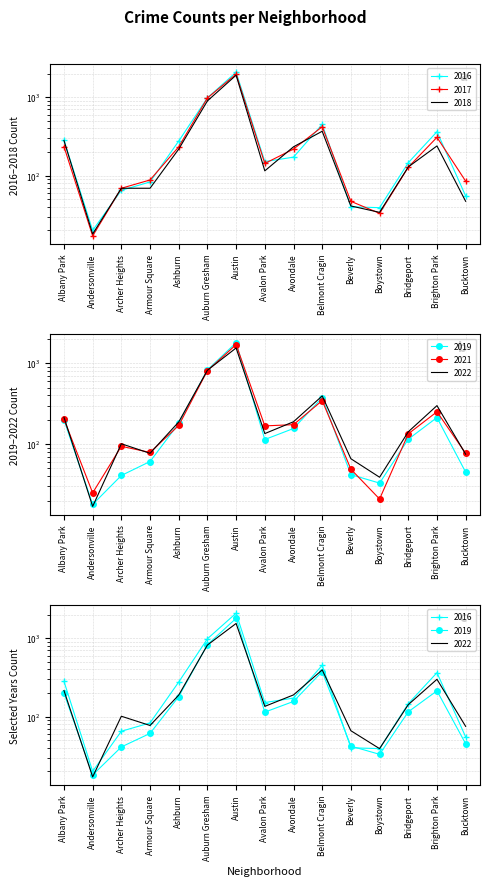

True or false: 2019 and 2017 intersect in this chart.

True